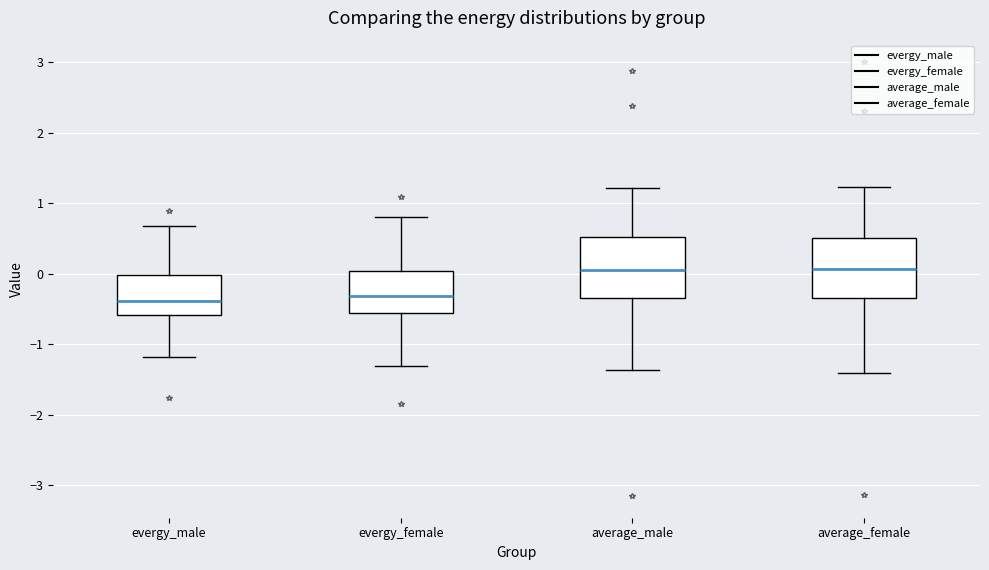

Reading left to right, read every box against the y-axis: the position of its median line, the range the box covers, and the ends of its whiskers. The values are not printed on the chart, so give them approximately, as read against the axis.

evergy_male: median -0.4, box -0.6 to 0.0, whiskers -1.2 to 0.7
evergy_female: median -0.3, box -0.6 to 0.0, whiskers -1.3 to 0.8
average_male: median 0.1, box -0.3 to 0.5, whiskers -1.4 to 1.2
average_female: median 0.1, box -0.4 to 0.5, whiskers -1.4 to 1.2